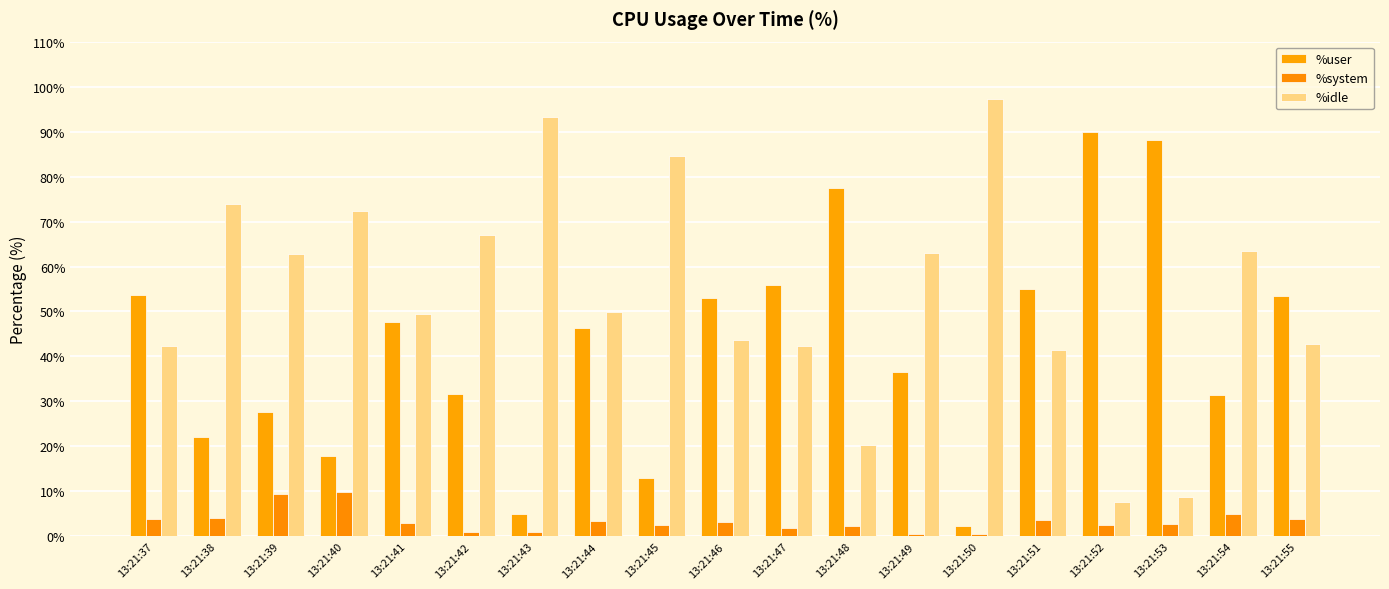

List the series in order of their overall mean, lowest first.

%system, %user, %idle